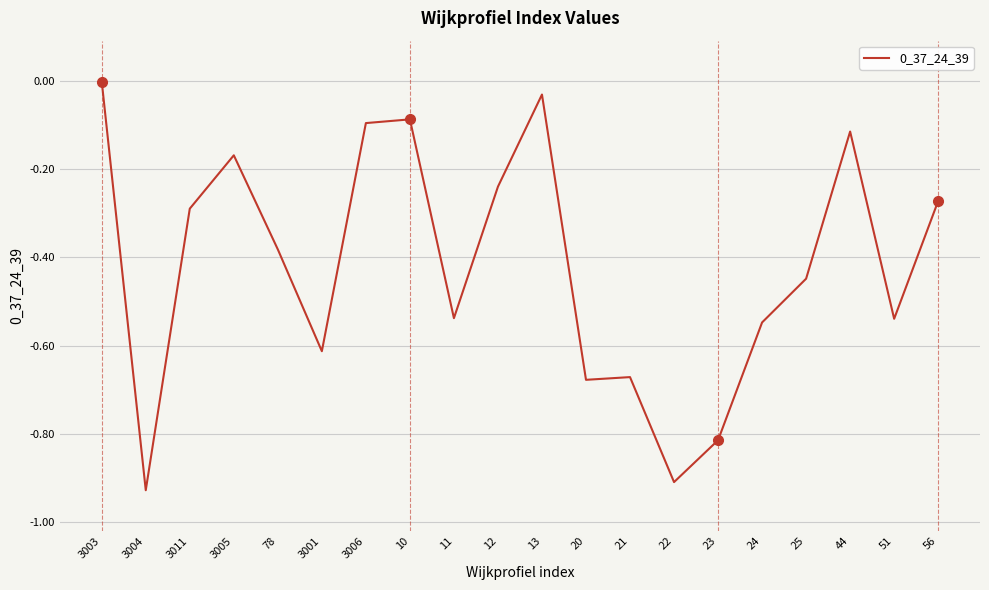

What is the change in value from 20 to 24?

+0.1